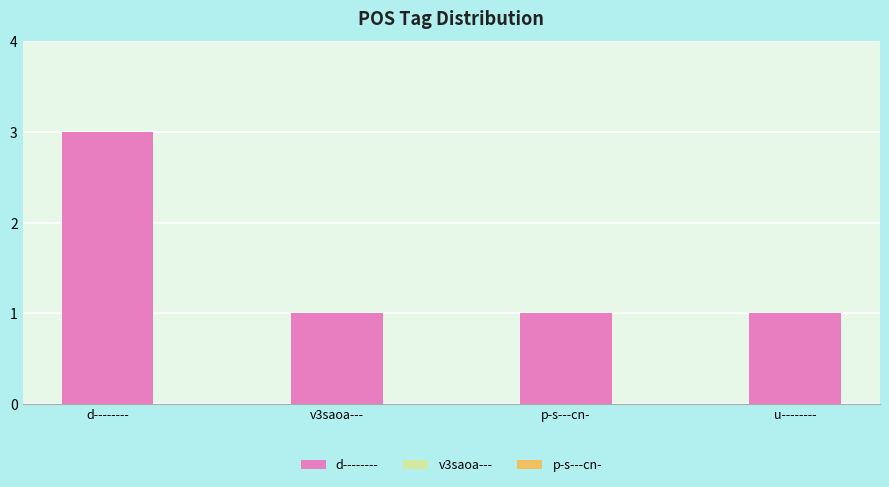

What is the label of the 2nd bar from the left?

v3saoa---